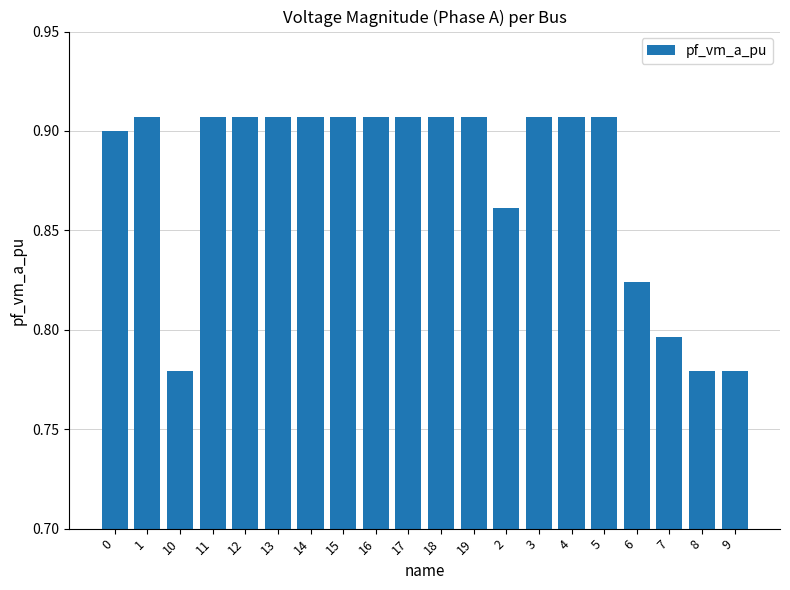

What position from the right is 19?

9